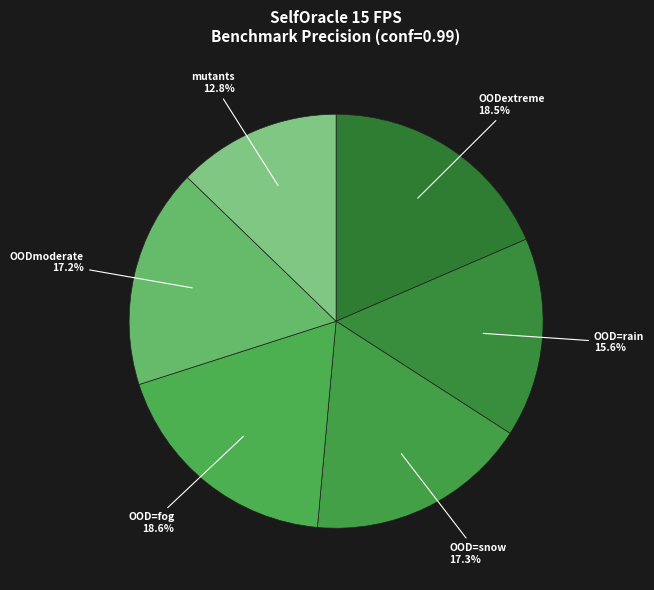

What percentage is the OOD=snow slice, to the nearest percent?

17%